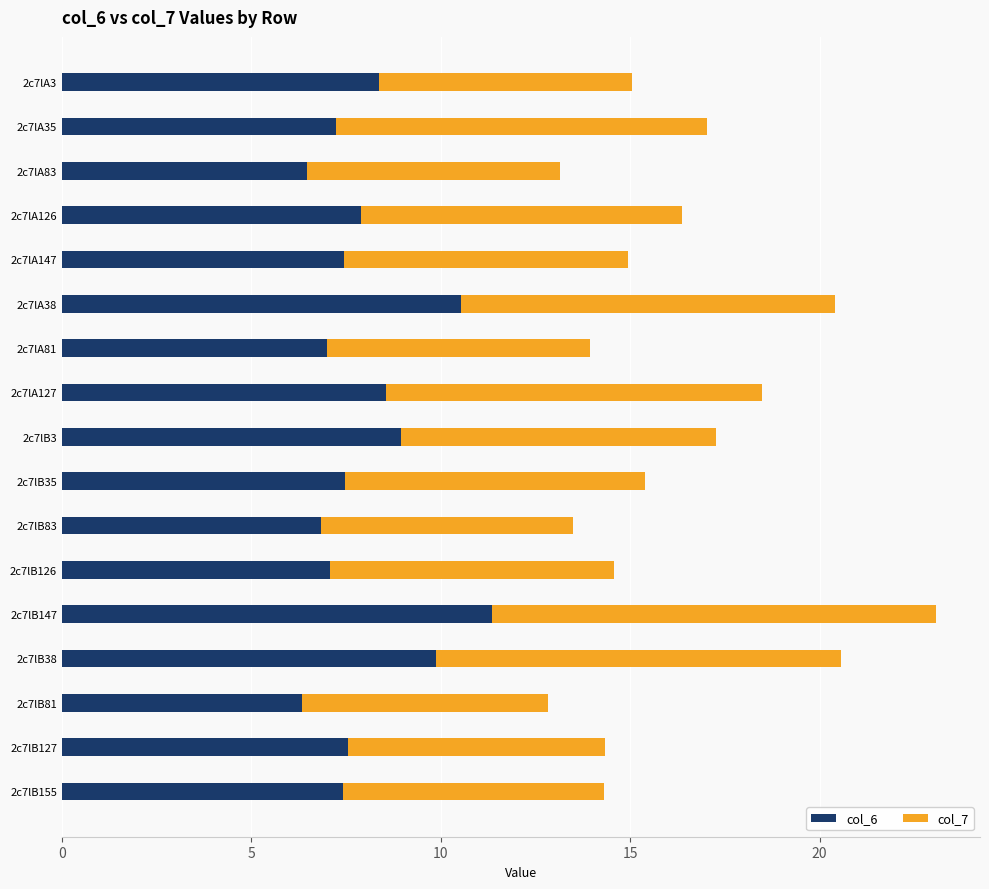

Count the number of data series in this chart.

2